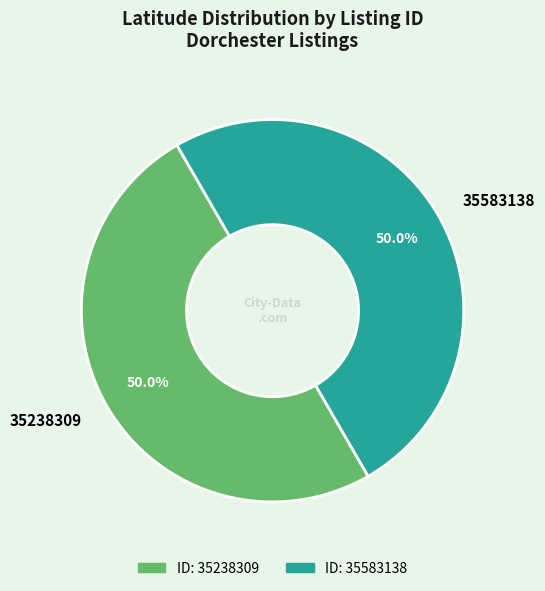

Approximately how many times larger is the value at 35583138 compared to 35238309?

1.0